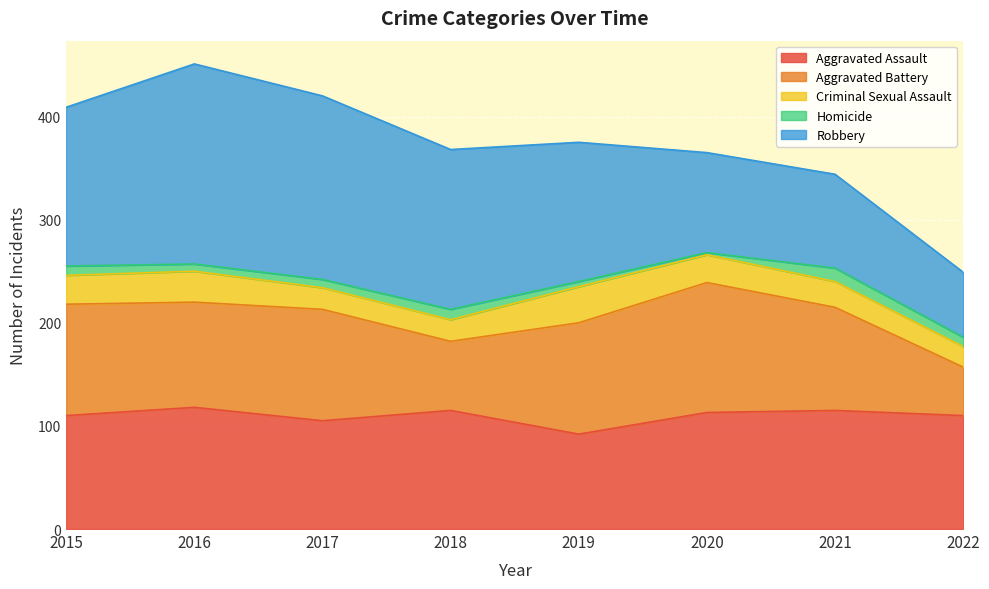

What is the value of the Aggravated Assault point at the 4th from the left?

115